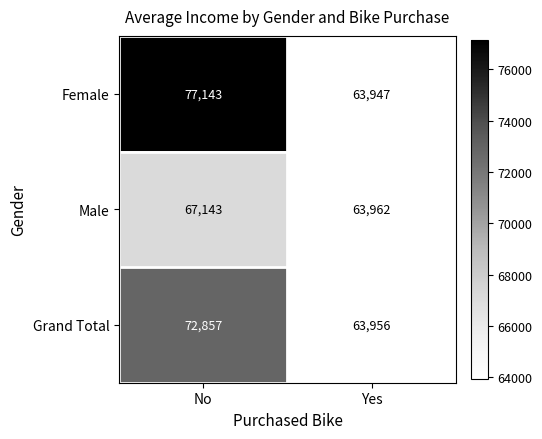

What is the total value across all series at Yes?

191865